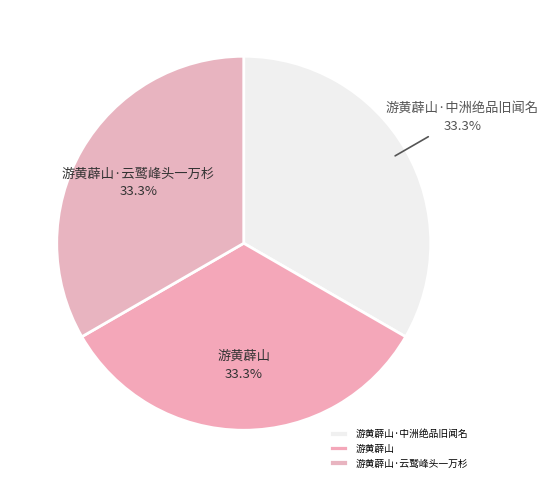

Does 游黄薜山·中洲绝品旧闻名 account for over 50% of the chart?

No